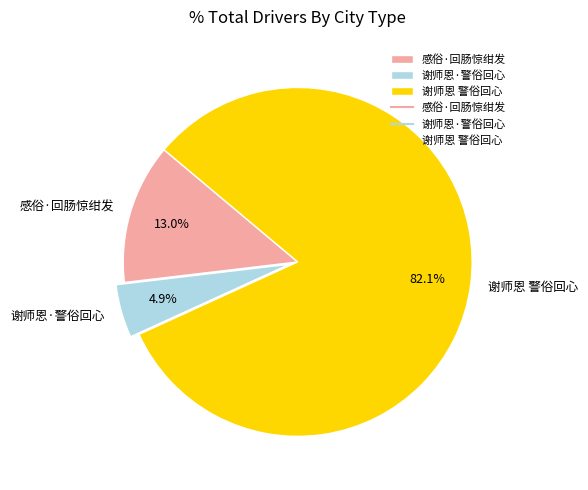

True or false: 感俗·回肠惊绀发 accounts for 13% of the total.

True